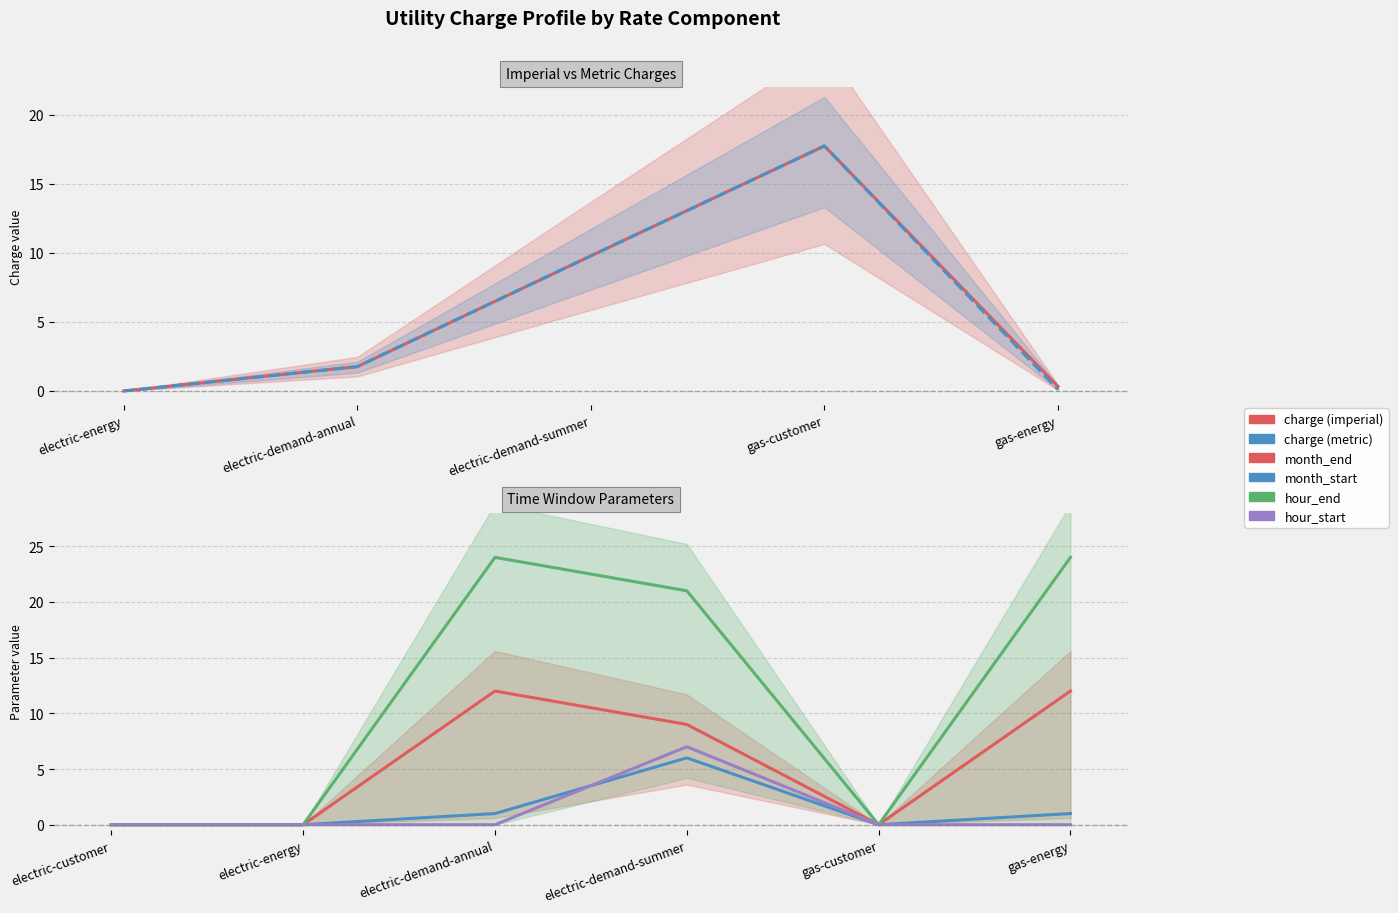

The value of hour_start at electric-demand-annual is -4. True or false?

False